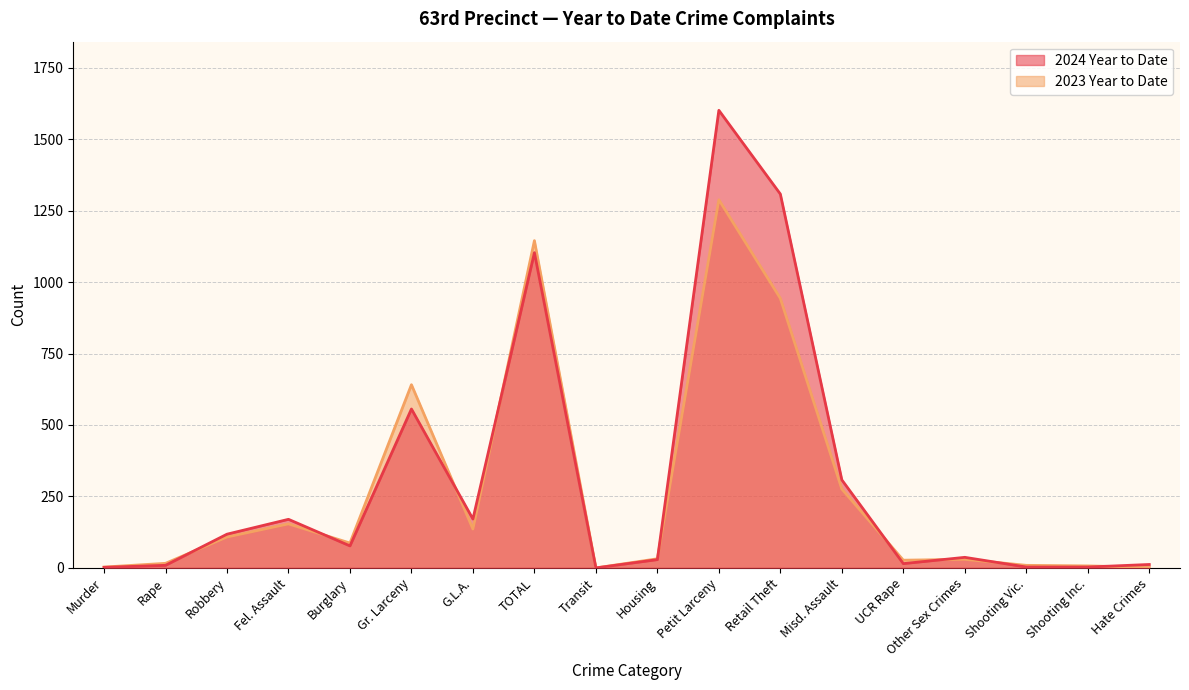

Which series has the largest total across all categories?

2024 Year to Date